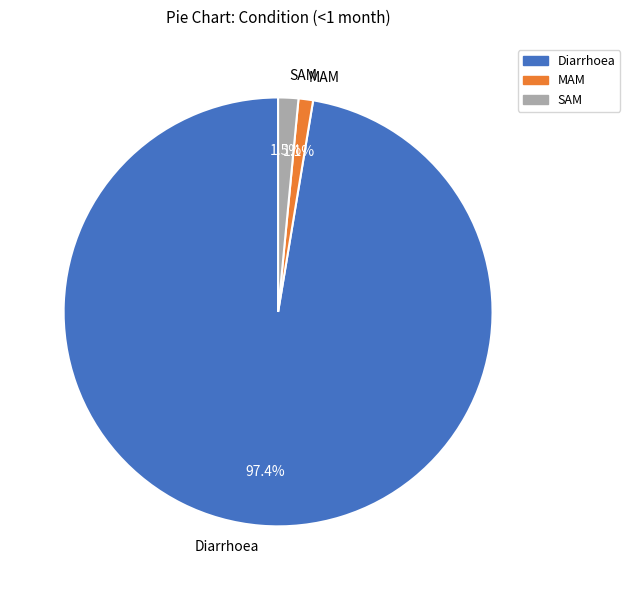

Which category has the biggest portion of the pie?

Diarrhoea